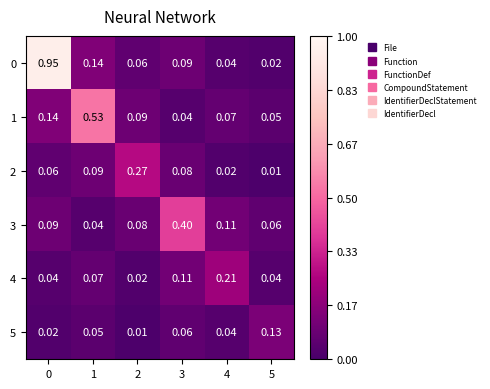

Is the value of 3 at 0 greater than the value of 1 at 4?

Yes